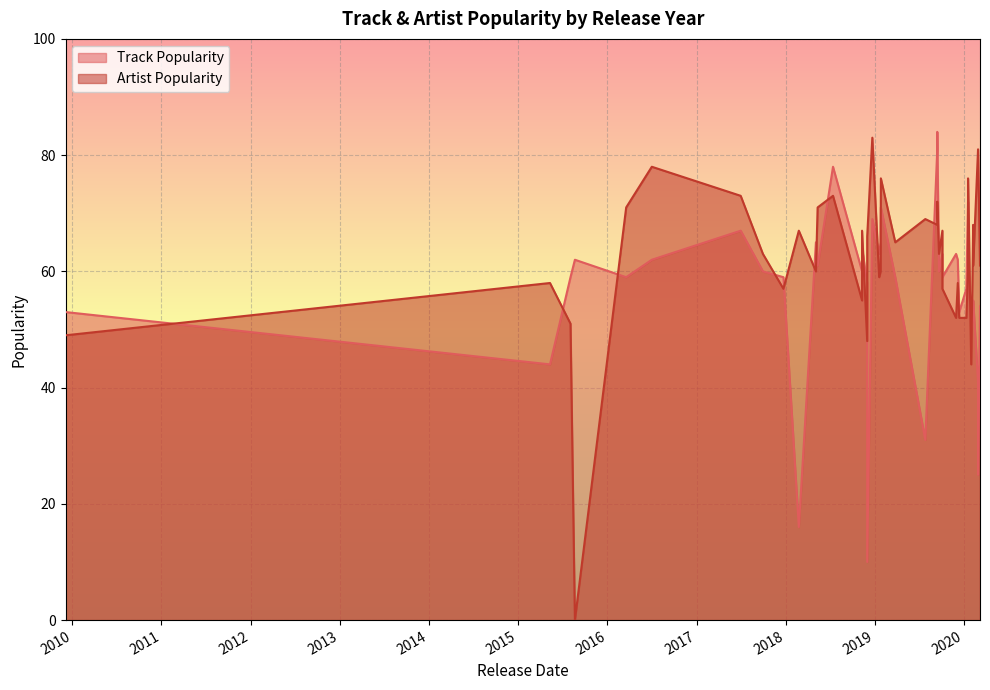

How many lines are shown in the chart?

2